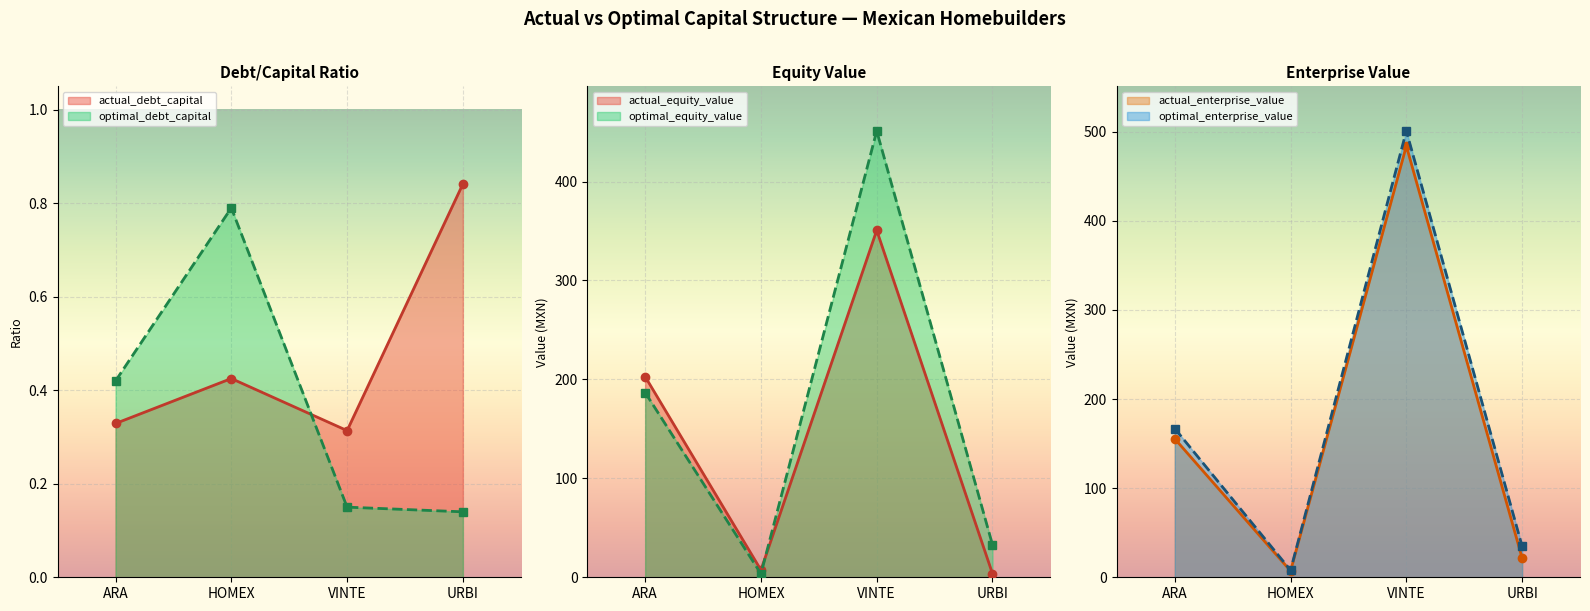

At which label does optimal_debt_capital reach its peak?

HOMEX